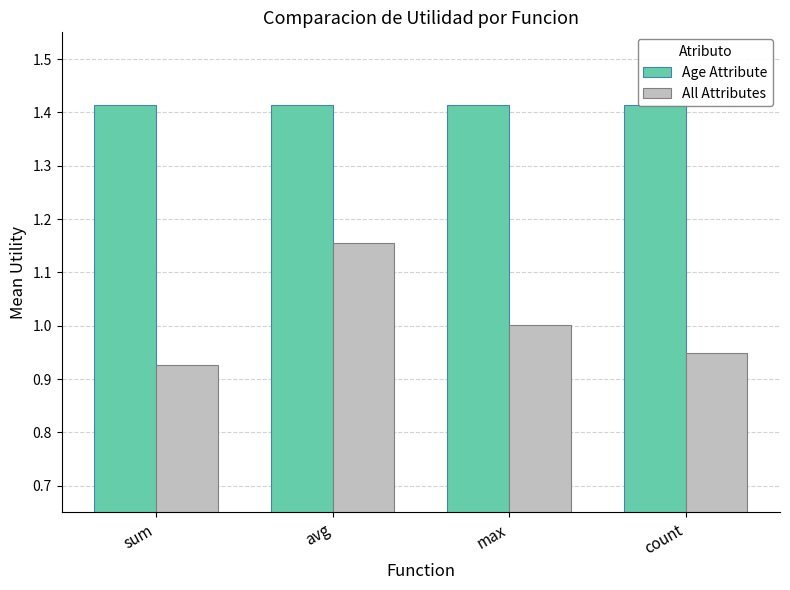

Is the value of Age Attribute at count greater than the value of All Attributes at avg?

Yes